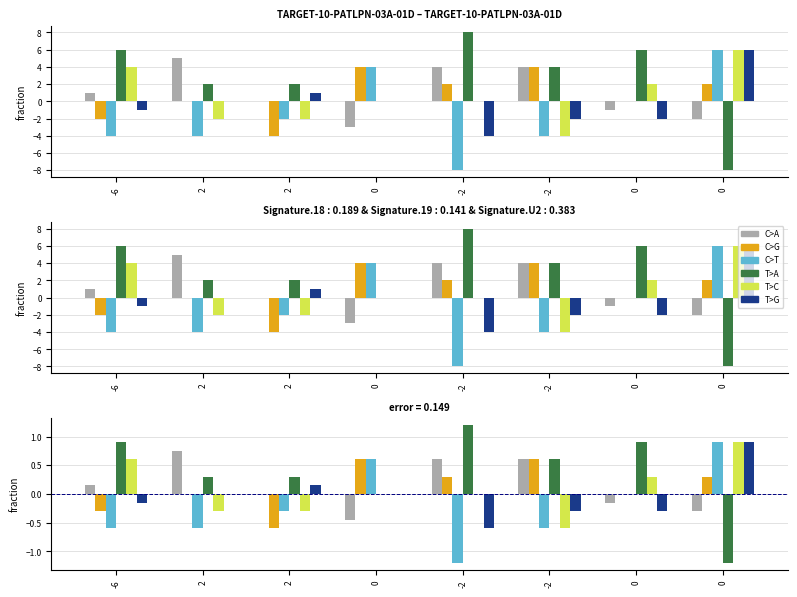

Are the bars horizontal?

No